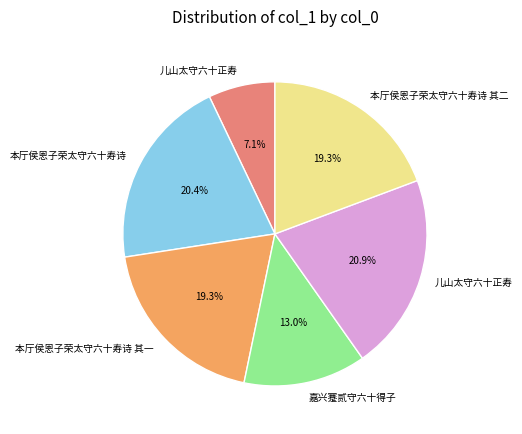

Is there a majority slice in this chart?

No